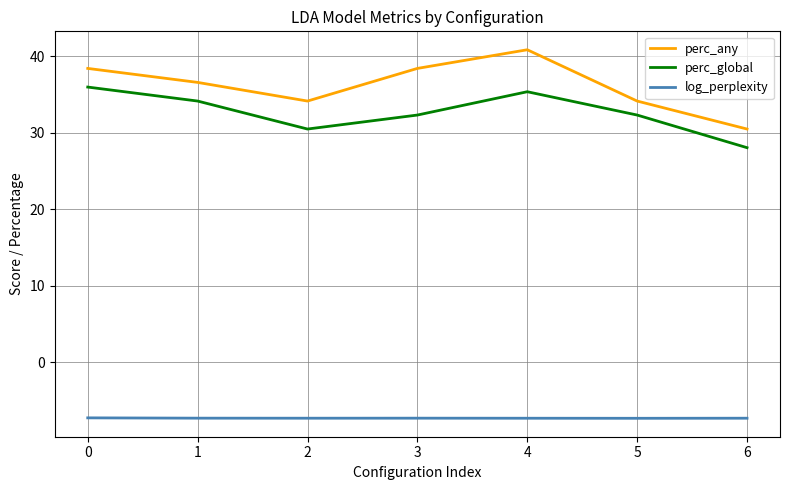

What is the average value of the log_perplexity series?

-7.3